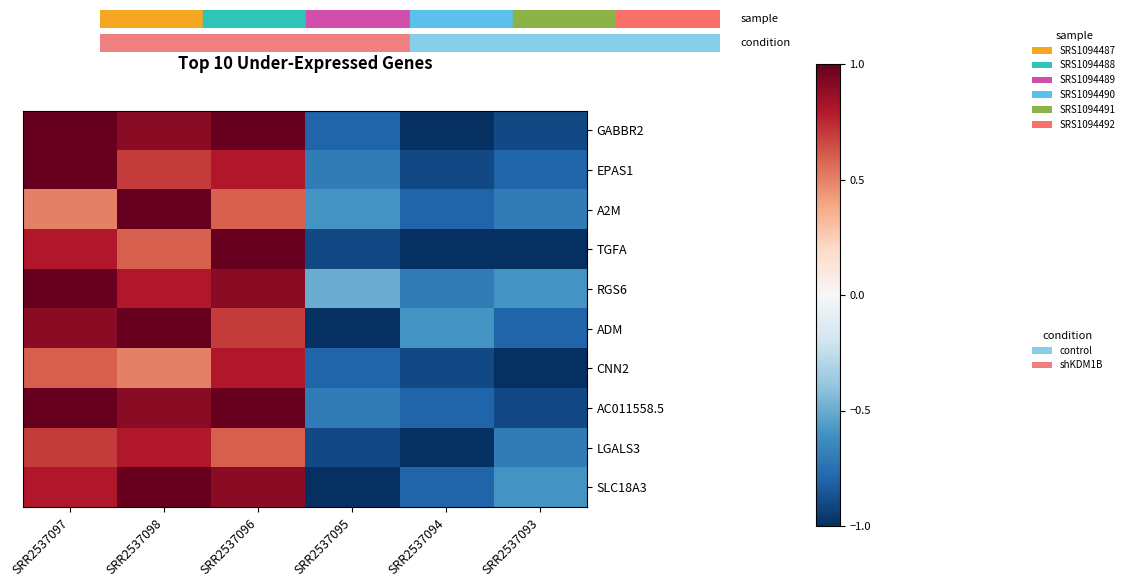

At SRR2537094, list the series in order from largest to smallest.

ADM, RGS6, A2M, AC011558.5, SLC18A3, EPAS1, CNN2, GABBR2, LGALS3, TGFA